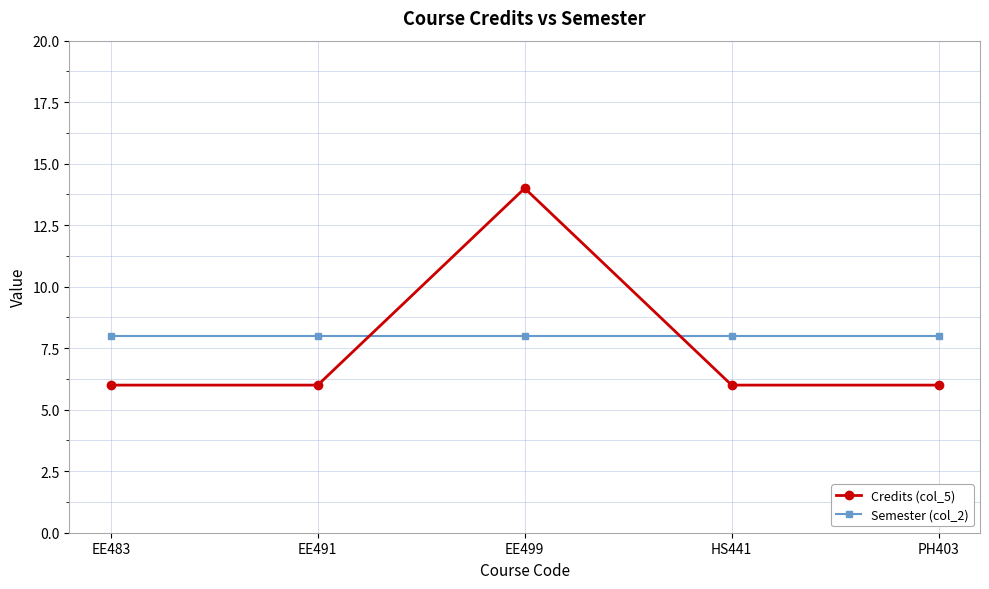

How many data points does each series have?

5